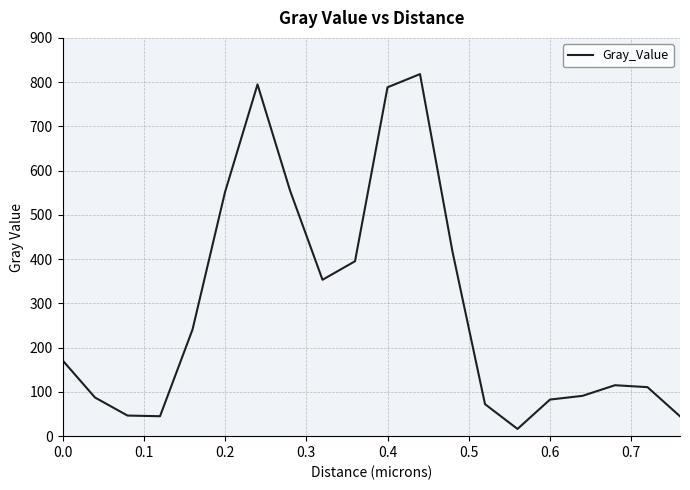

What is the greatest value displayed?

818.2